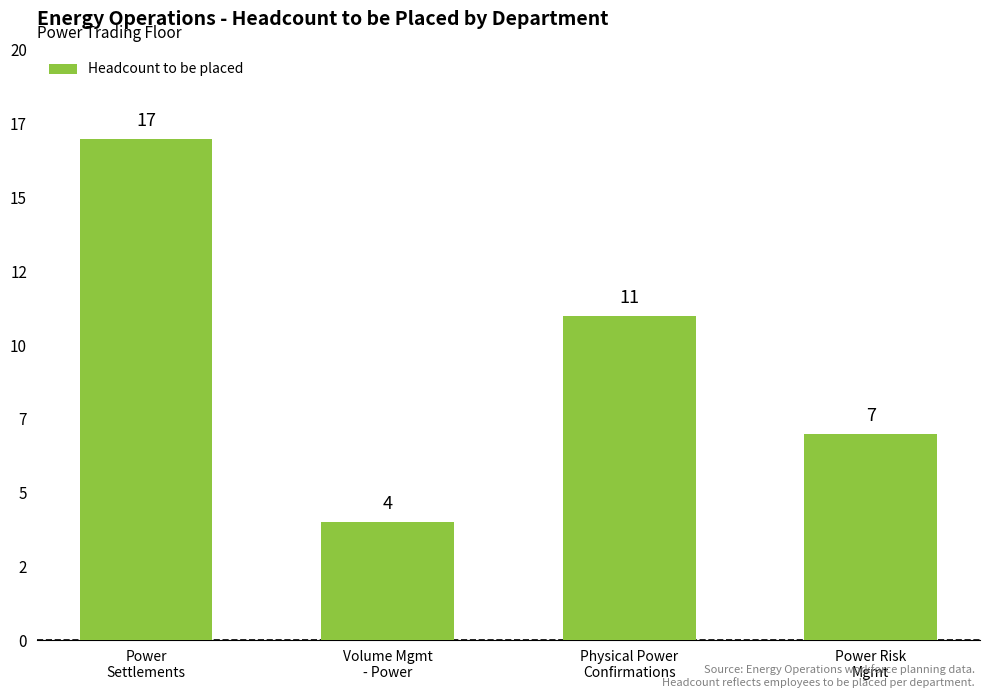

What is the change in value from Power
Settlements to Volume Mgmt
- Power?

-13